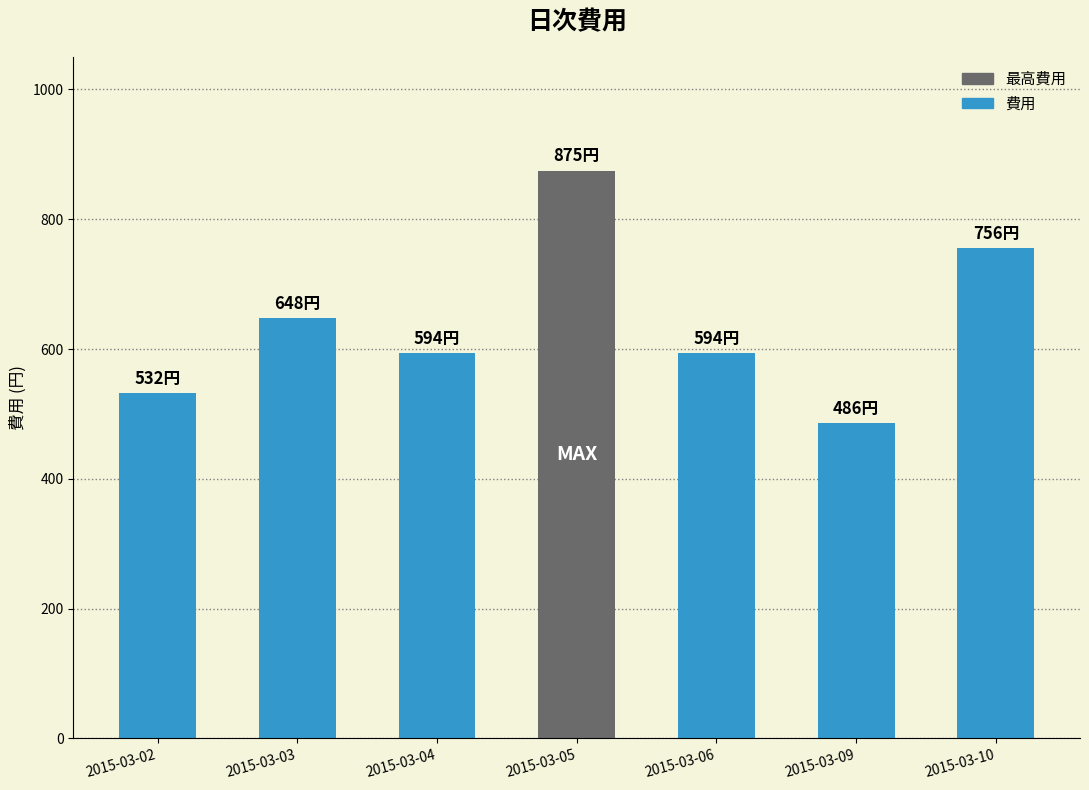

What is the approximate value at 2015-03-10?

756